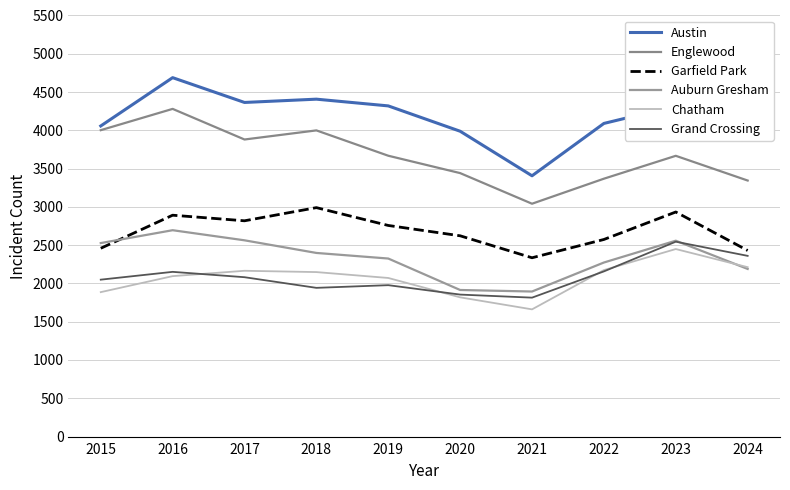

Where does the Auburn Gresham series first go above 2398?

2015